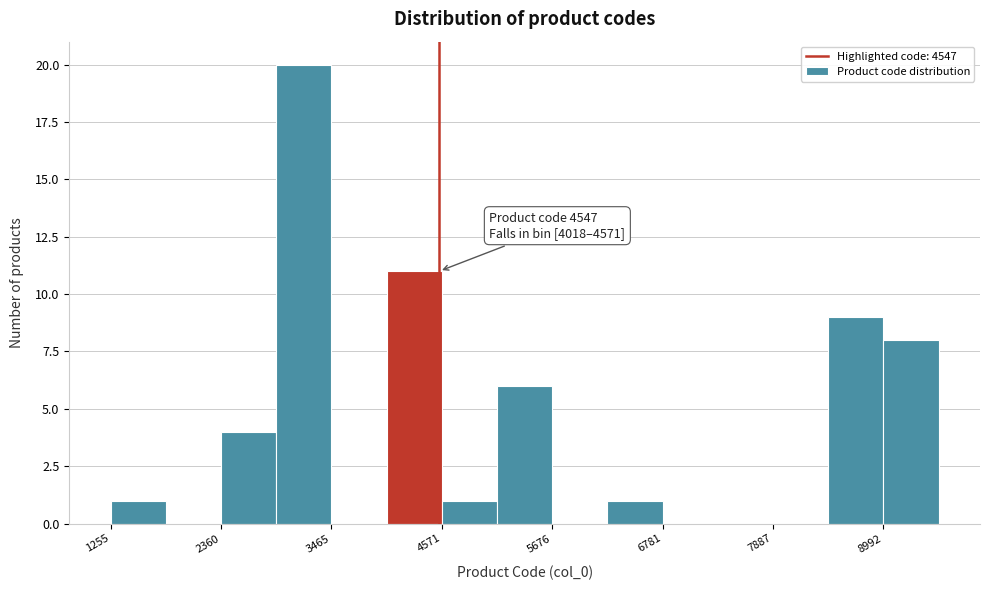

Around what value on the x-axis is the tallest bar? Give the approximate position of its centre, as read against the axis.

3200